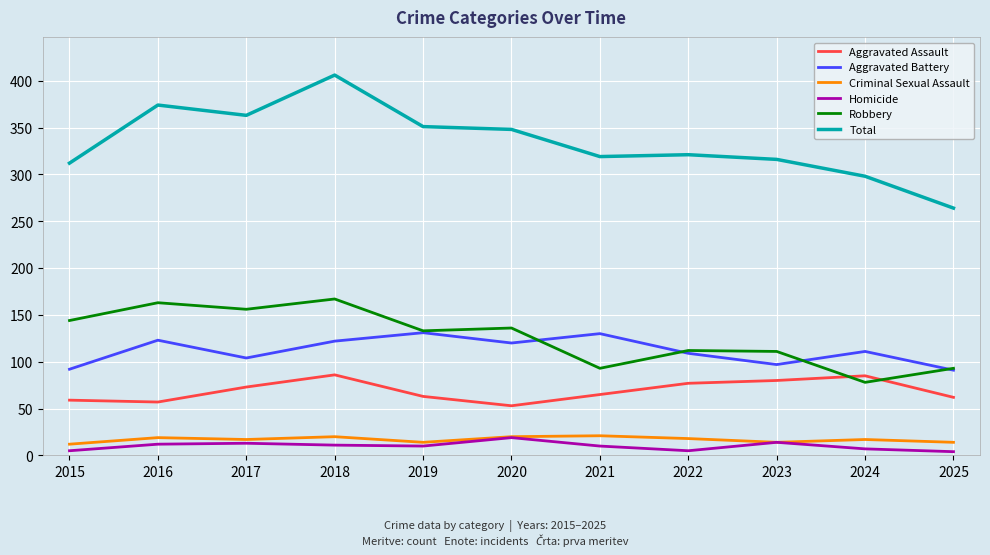

Which series has the largest range (max minus min)?

Total